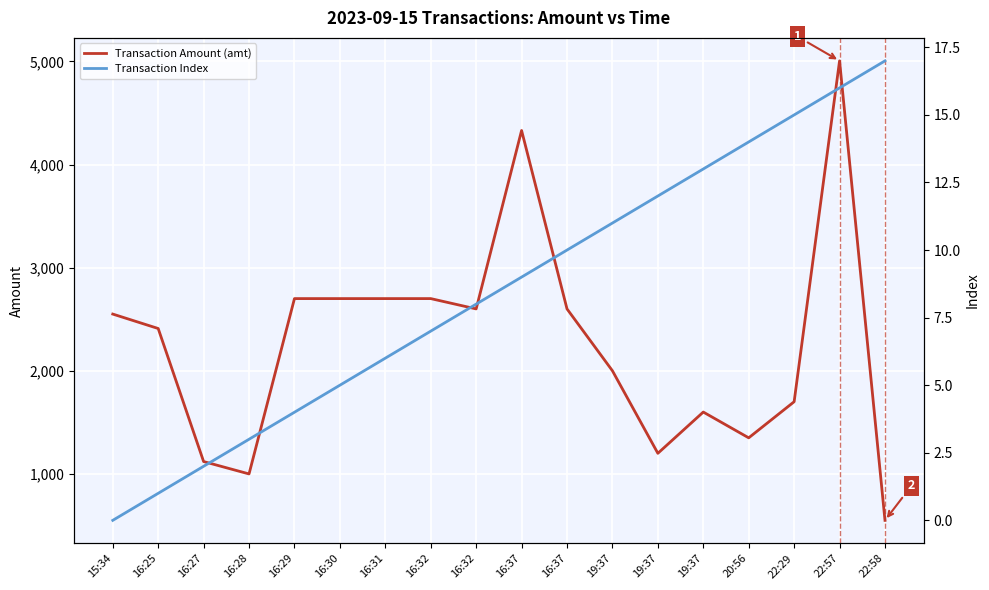

What are all the series names shown in the legend?

Transaction Amount (amt), Transaction Index